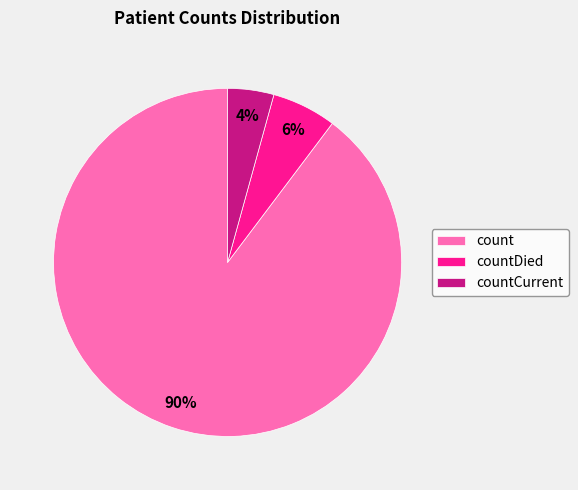

How many slices are in this pie chart?

3